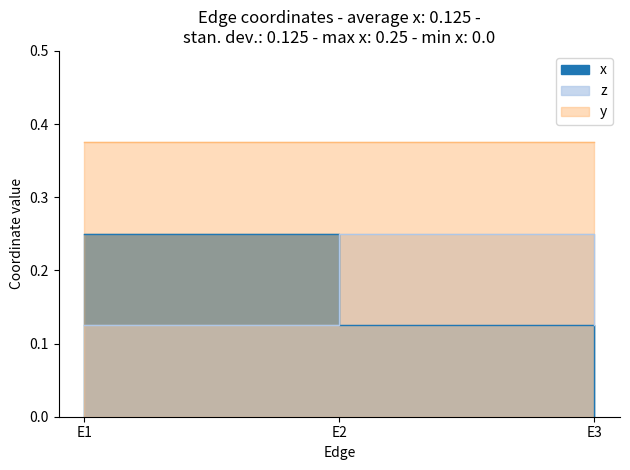

True or false: z has a value of 0.1 at E1.

True